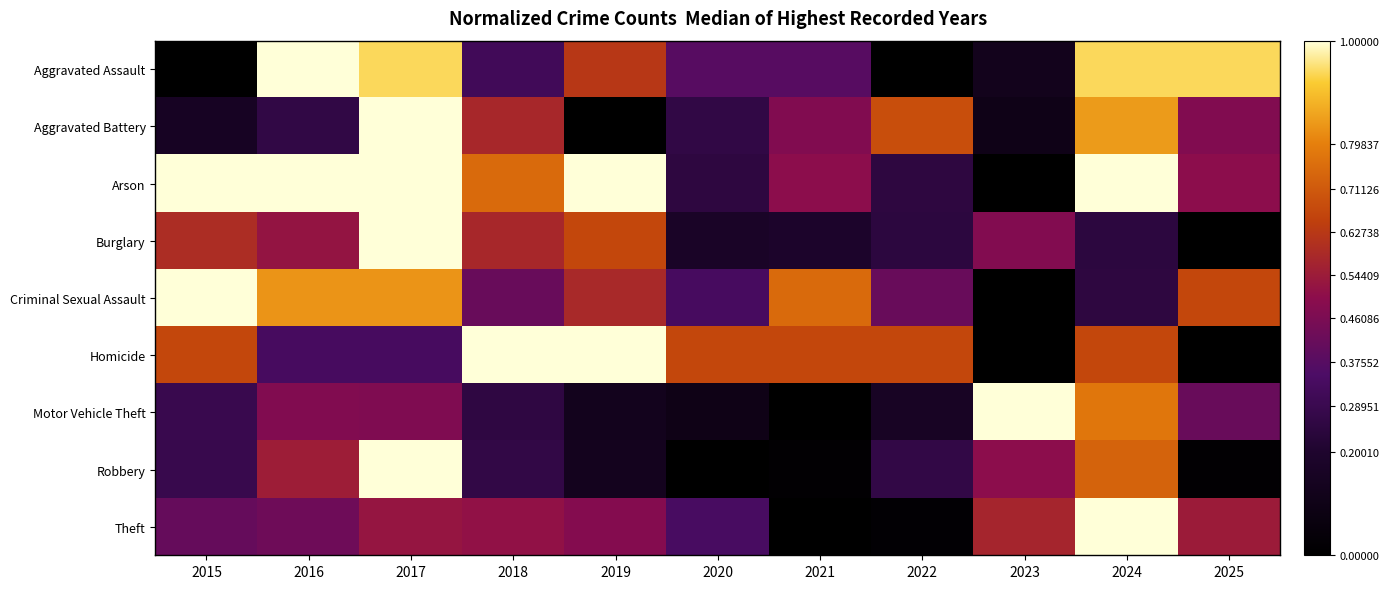

Between 2015 and 2021, which series saw the biggest shift?

Arson